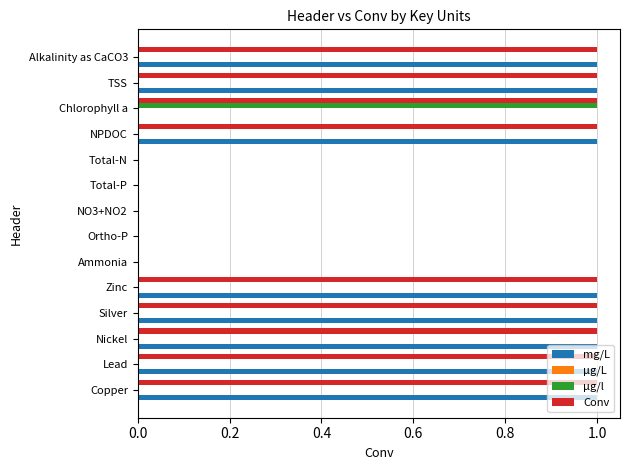

The value of µg/l at Alkalinity as CaCO3 is 0.0. True or false?

True